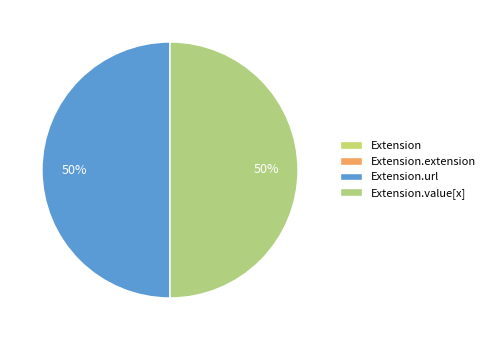

Do Extension.url and Extension.extension together represent more than half of the pie?

No